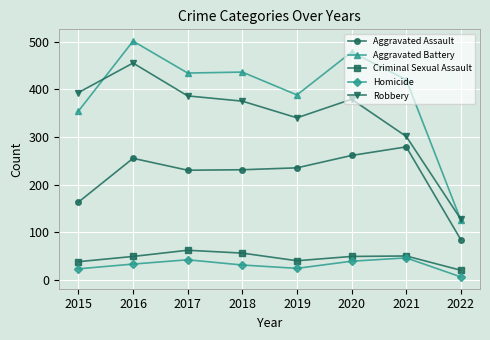

True or false: Robbery has more than 2 points higher than both neighbors.

False